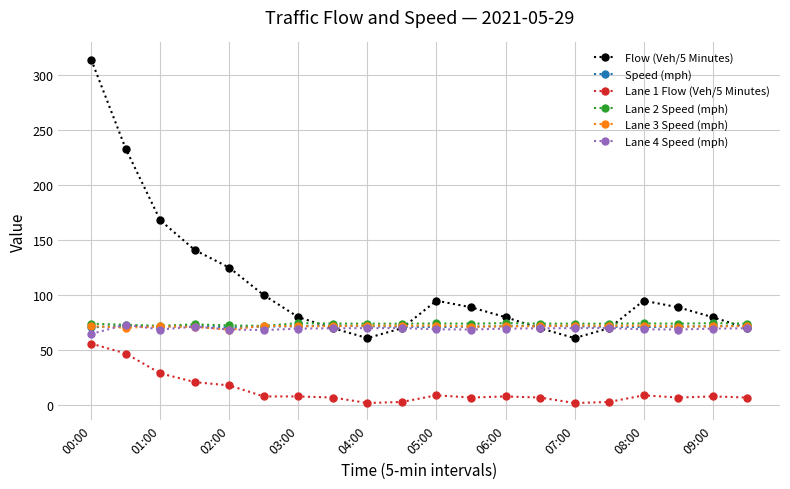

Count the number of data series in this chart.

6